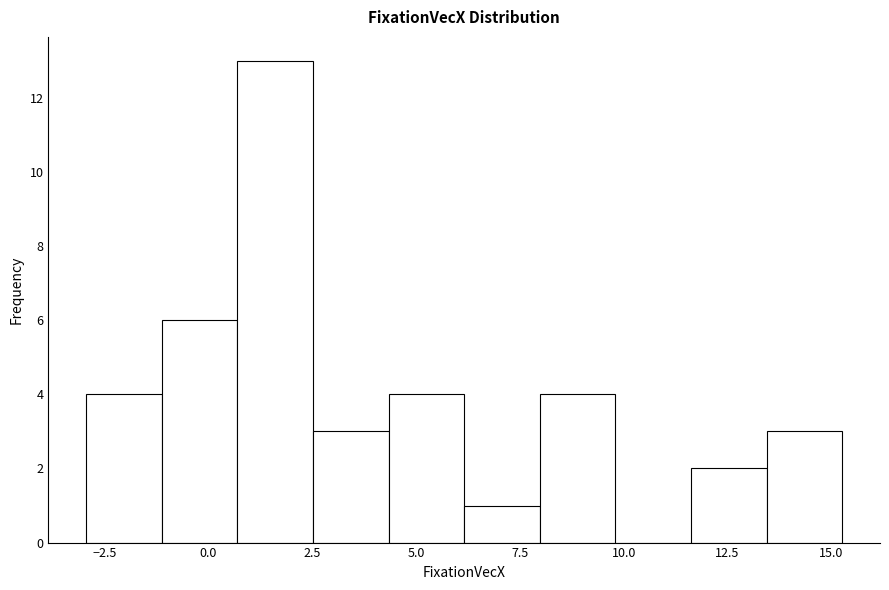

Around what value on the x-axis is the tallest bar? Give the approximate position of its centre, as read against the axis.

1.5